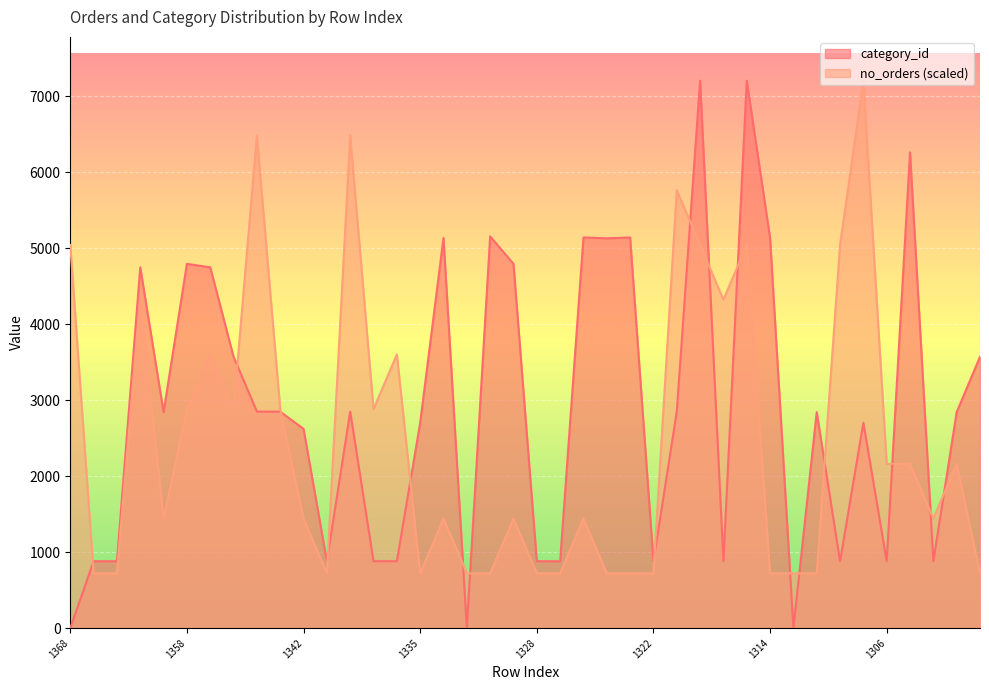

List the series in order of their overall mean, highest first.

category_id, no_orders (scaled)